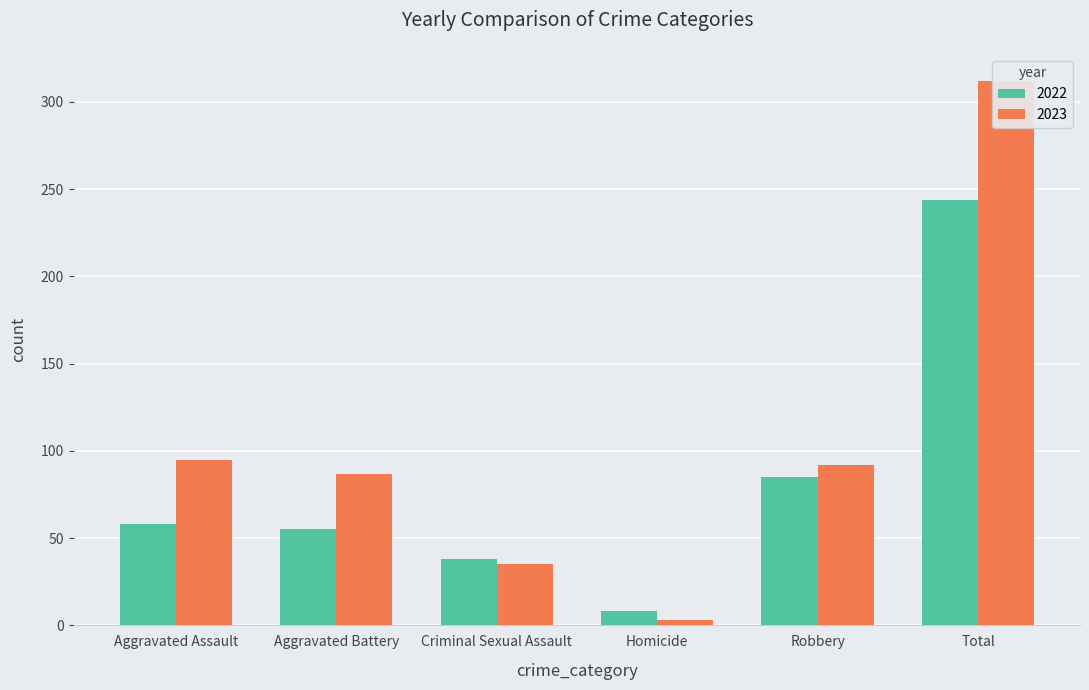

Which series has the widest spread of values?

2023